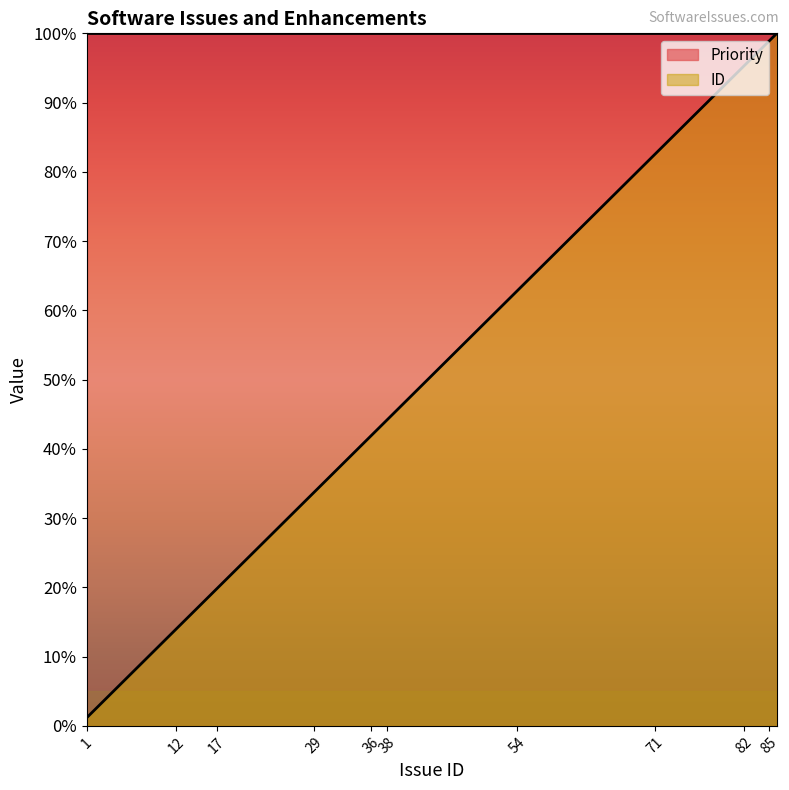

What is the minimum value shown in the chart?

1.2